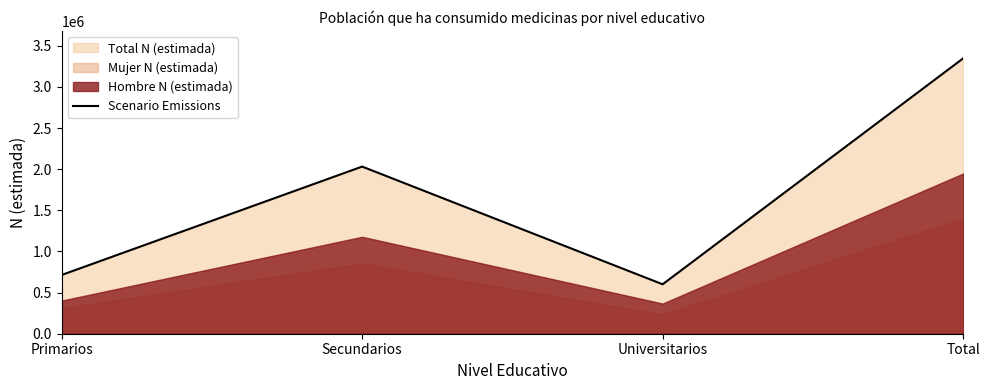

At which label does the data first exceed 2032046?

Total